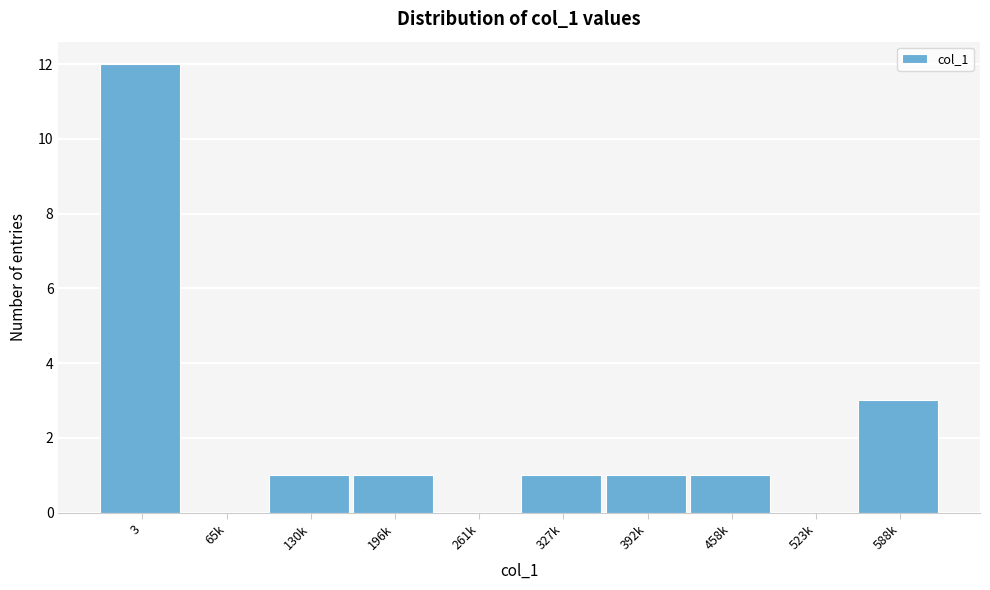

Reading left to right, list all the values displayed in this chart.

3=12	65k=0	130k=1	196k=1	261k=0	327k=1	392k=1	458k=1	523k=0	588k=3